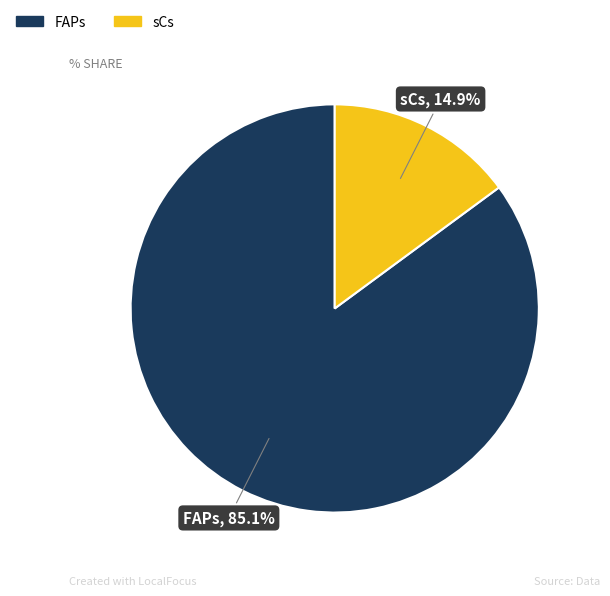

How many segments does this pie chart have?

2